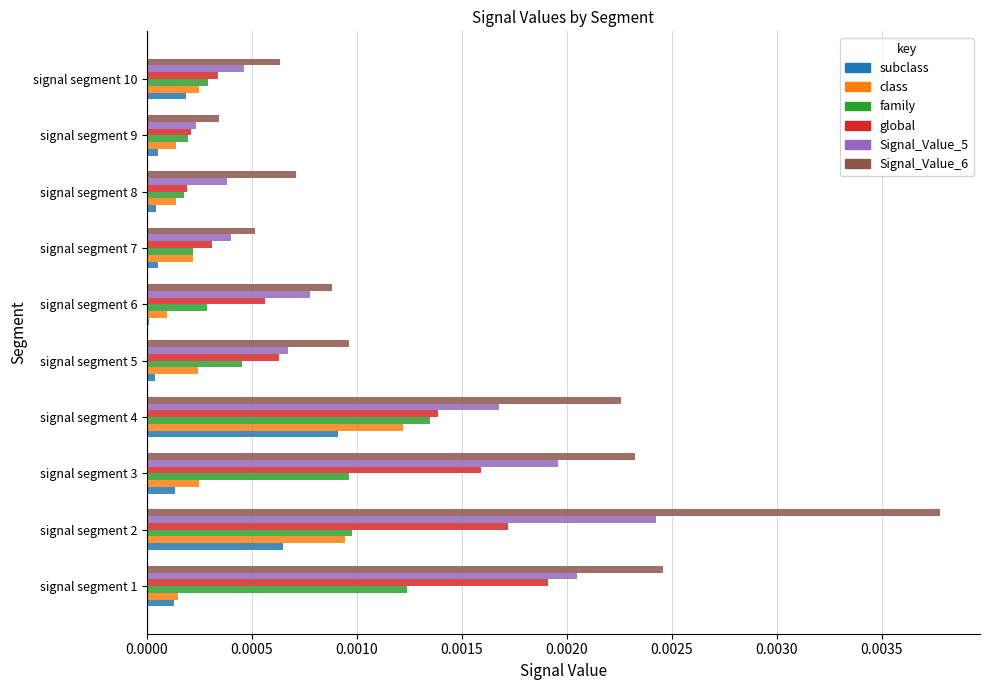

At which category is the sum across all series the highest?

signal segment 2